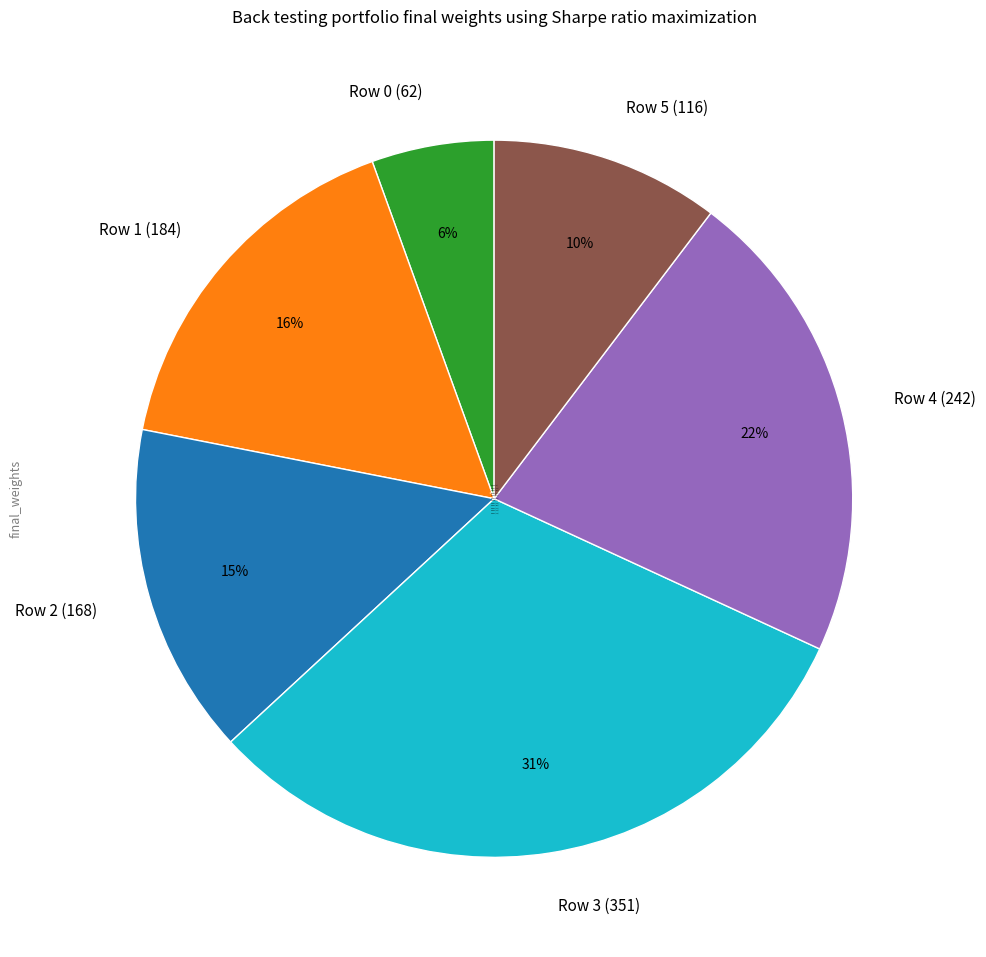

Is Row 2 (168) the majority of the pie?

No